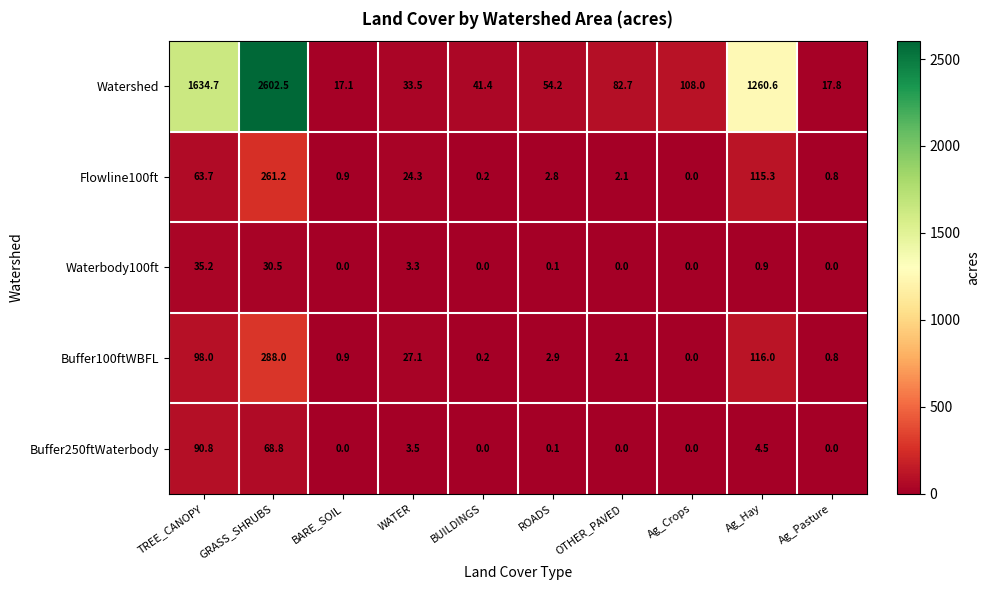

What is the difference between the maximum and minimum values in the Watershed series?

2585.4